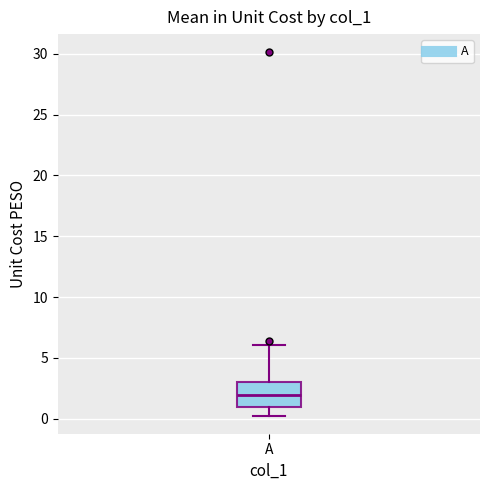

Transcribe this box plot: give where the median line is, the range the box spans, and where the two whiskers end, as read against the y-axis. The values are not printed on the chart, so give them approximately, as read against the axis.

median 2.0, box 1.0 to 3.0, whiskers 0.5 to 6.0